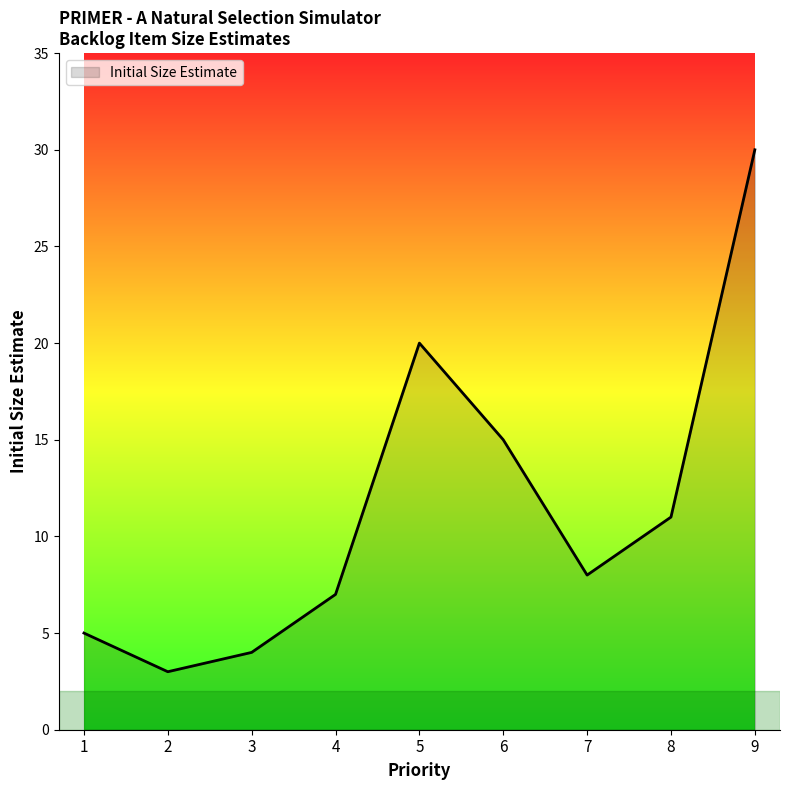

What is the ratio of the value at 1 to the value at 2?

1.7